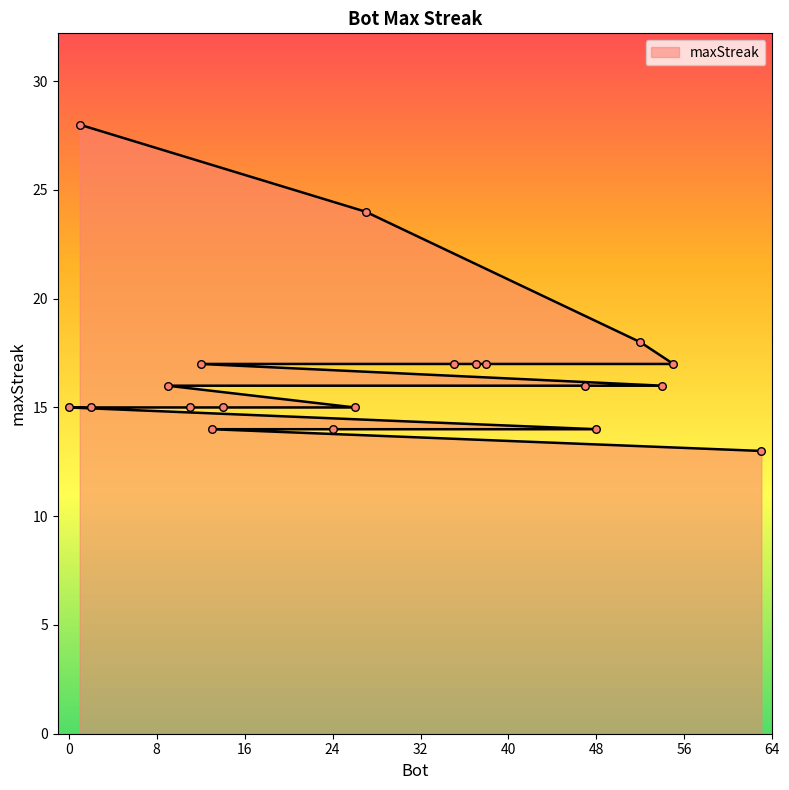

Between 2 and 9, which is larger?

9